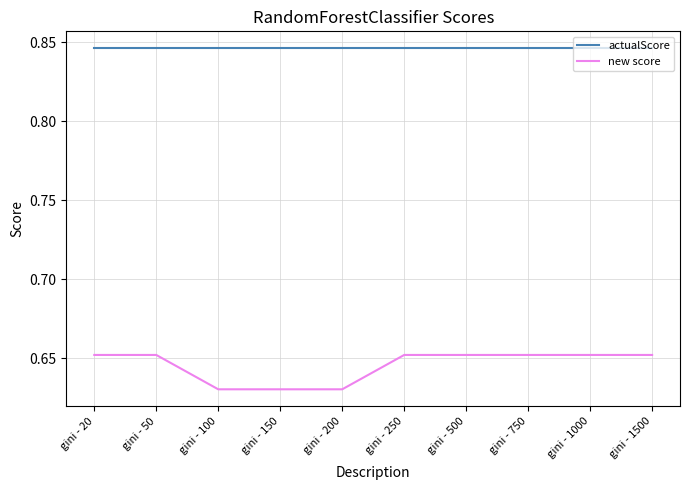

Between gini - 200 and gini - 1500, which series saw the biggest shift?

new score